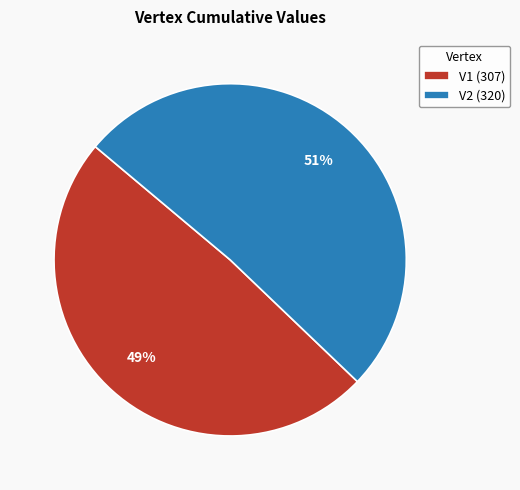

How many segments does this pie chart have?

2